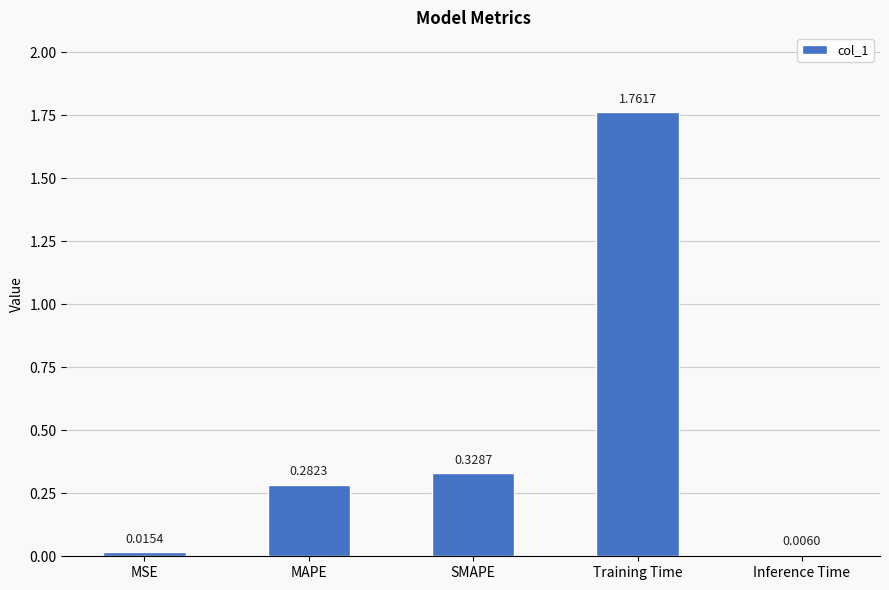

What is the sum of all values?

2.4